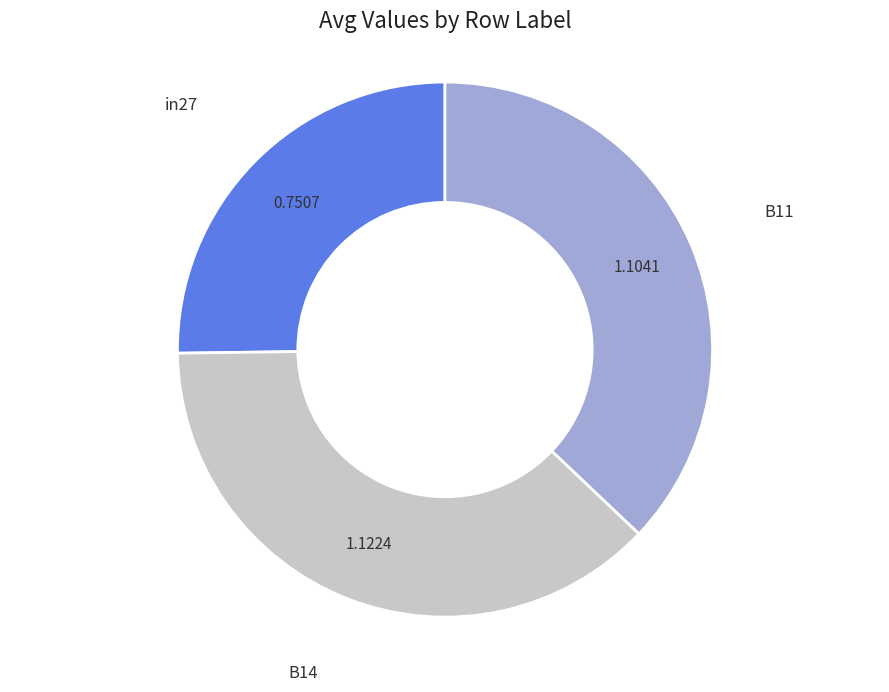

How many segments does this pie chart have?

3